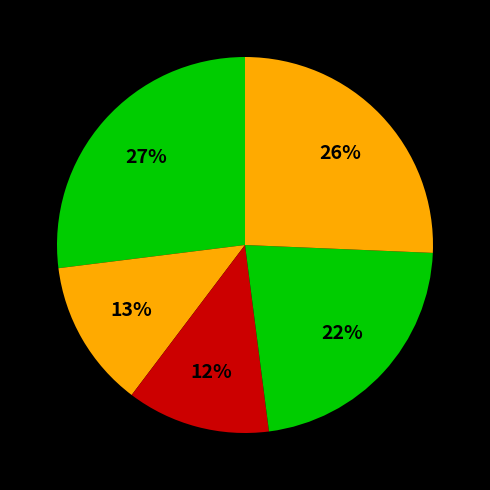

How many slices are in this pie chart?

5